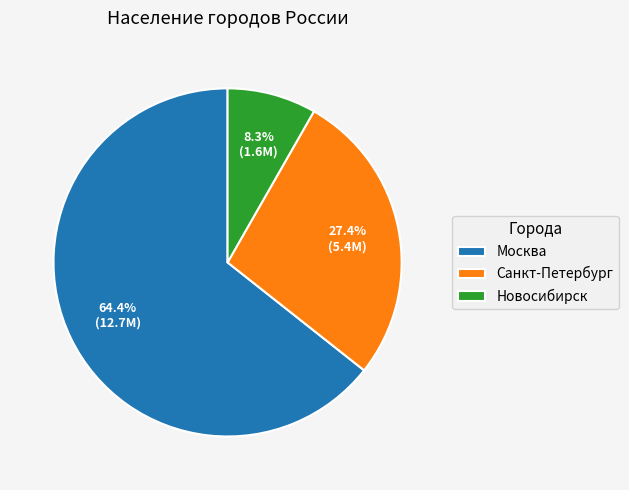

Count the number of slices in the pie.

3